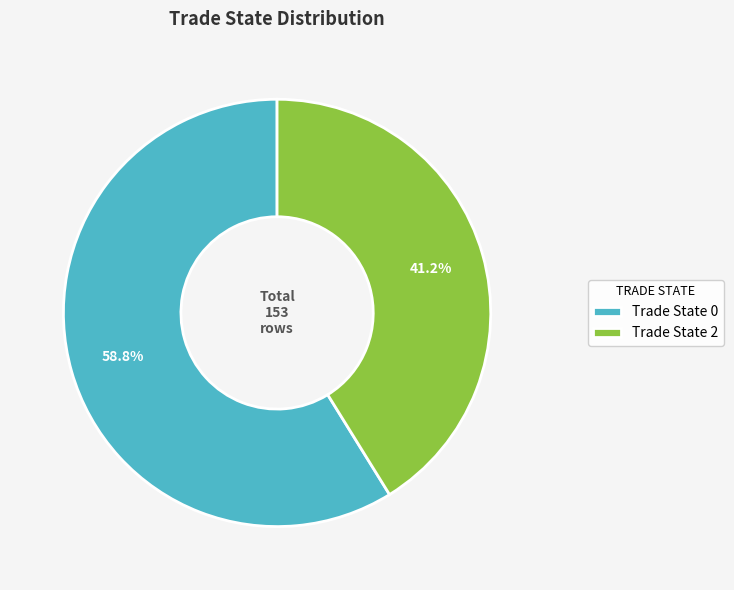

Rank the categories by value from highest to lowest.

Trade State 0, Trade State 2